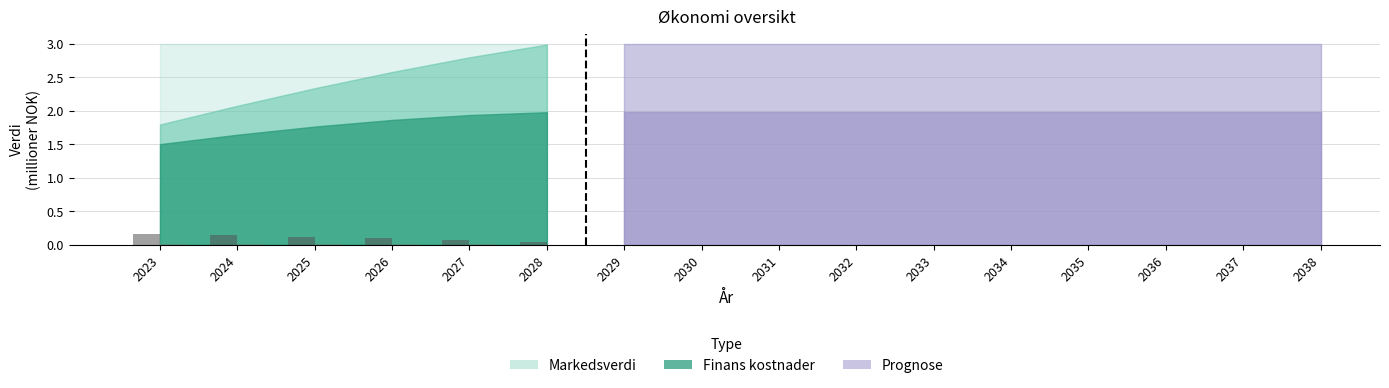

Are the bars grouped side by side (vs. stacked)?

Yes